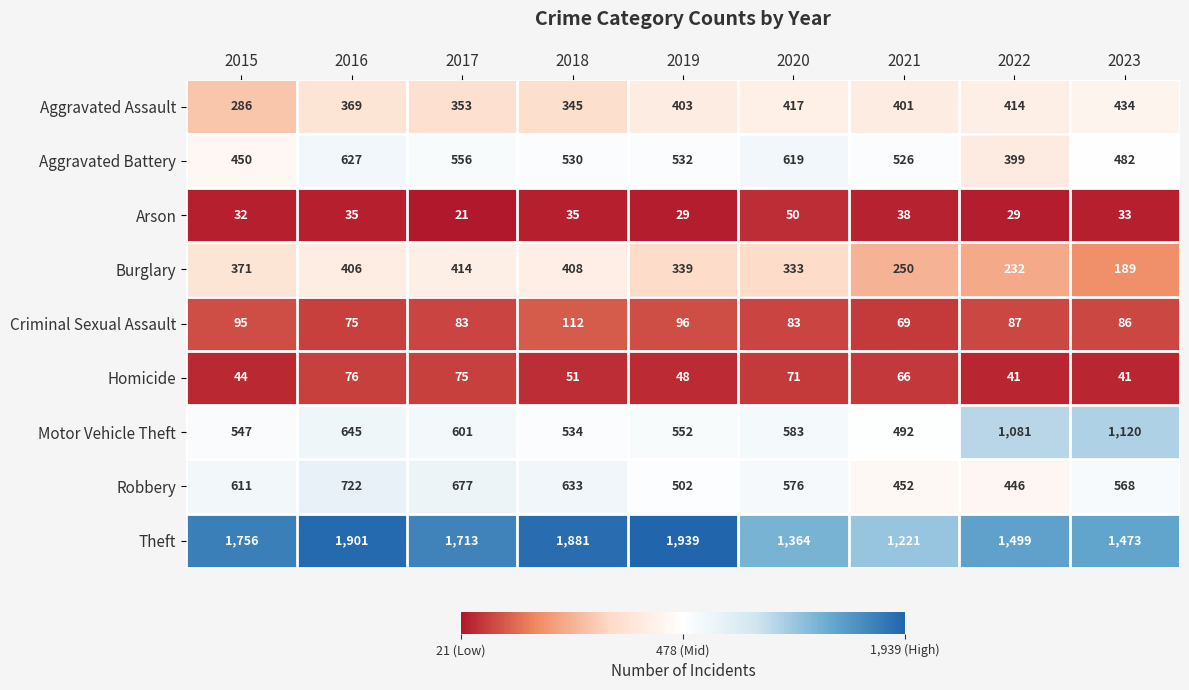

Rank the series by their maximum value, from lowest to highest.

Arson, Homicide, Criminal Sexual Assault, Burglary, Aggravated Assault, Aggravated Battery, Robbery, Motor Vehicle Theft, Theft